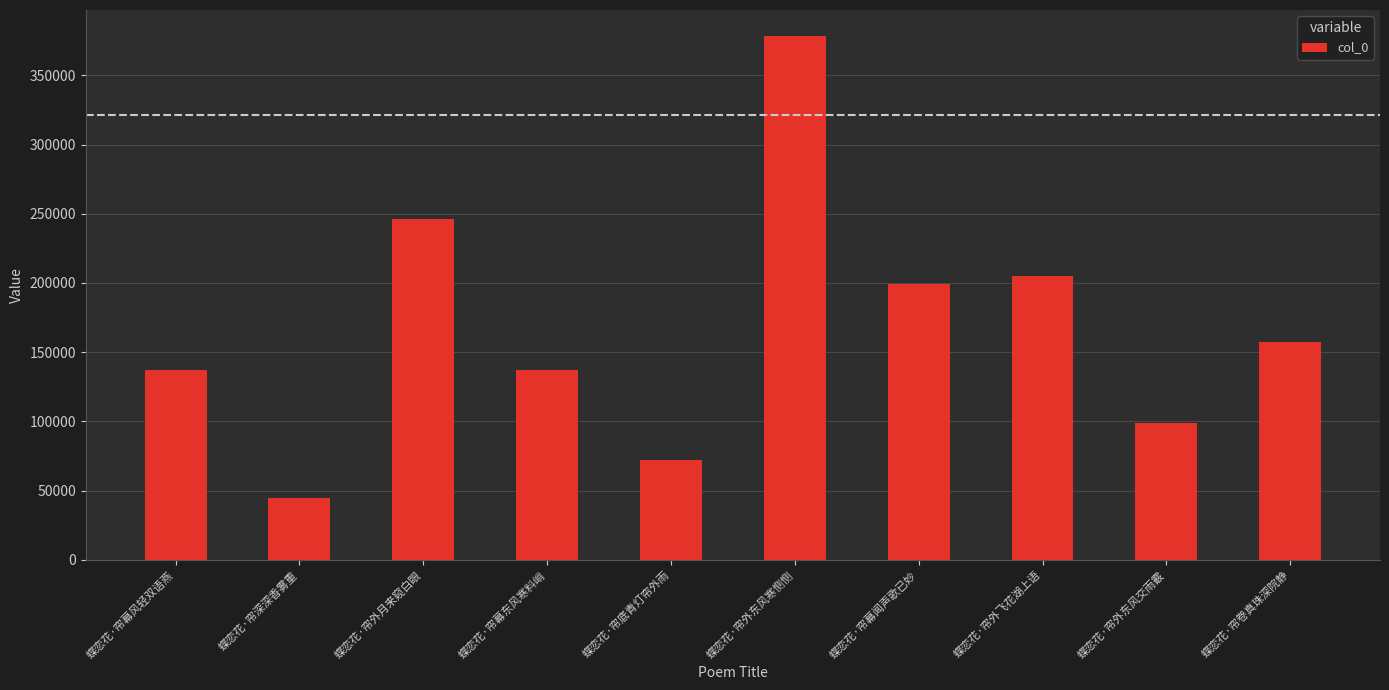

The chart shows a value of 573704 at 蝶恋花·帘外东风寒恻恻. True or false?

False